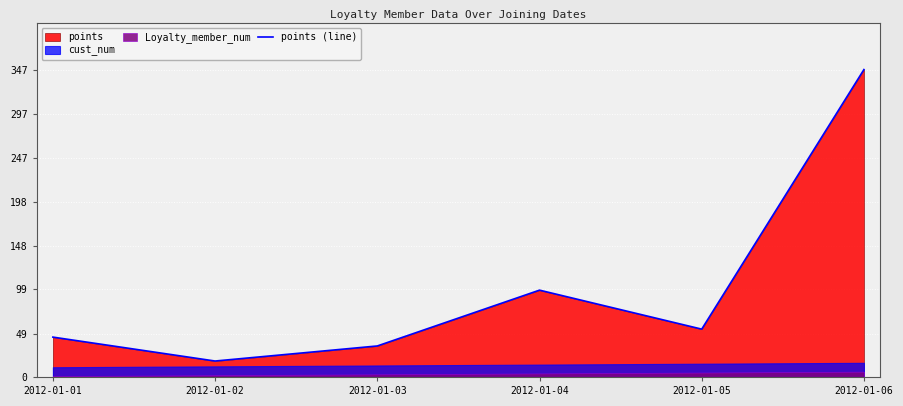

How many interior local peaks (higher than both neighbors) does the data have?

1